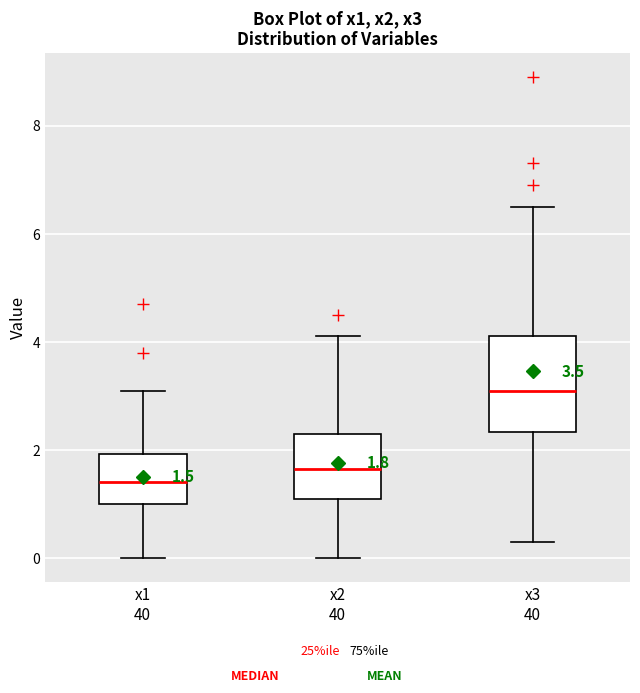

Which box's median line is the lowest?

x1 40